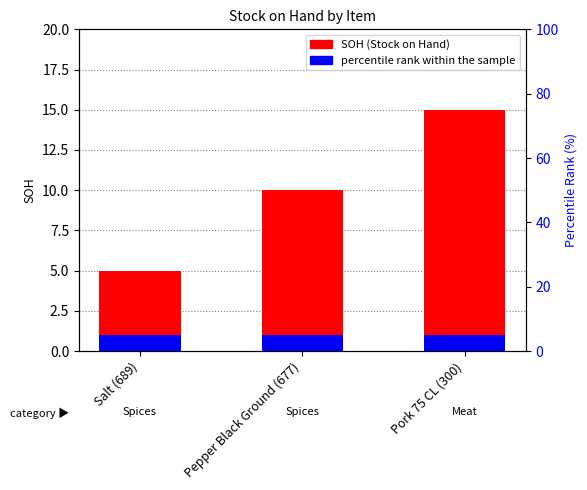

Is it true that the value at Salt (689) is 3?

False